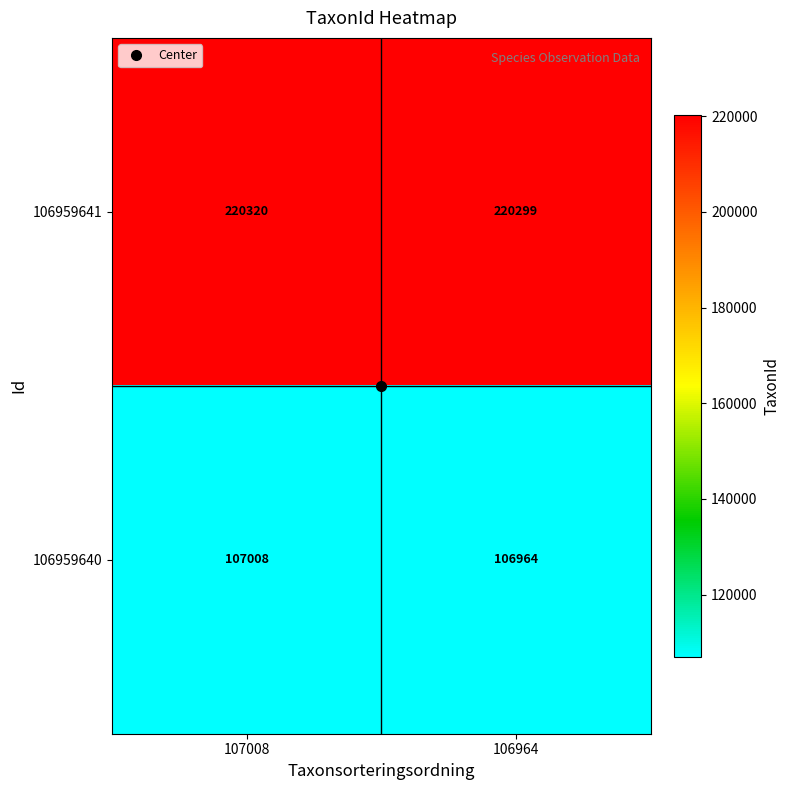

At how many categories does at least one series exceed 176462?

2